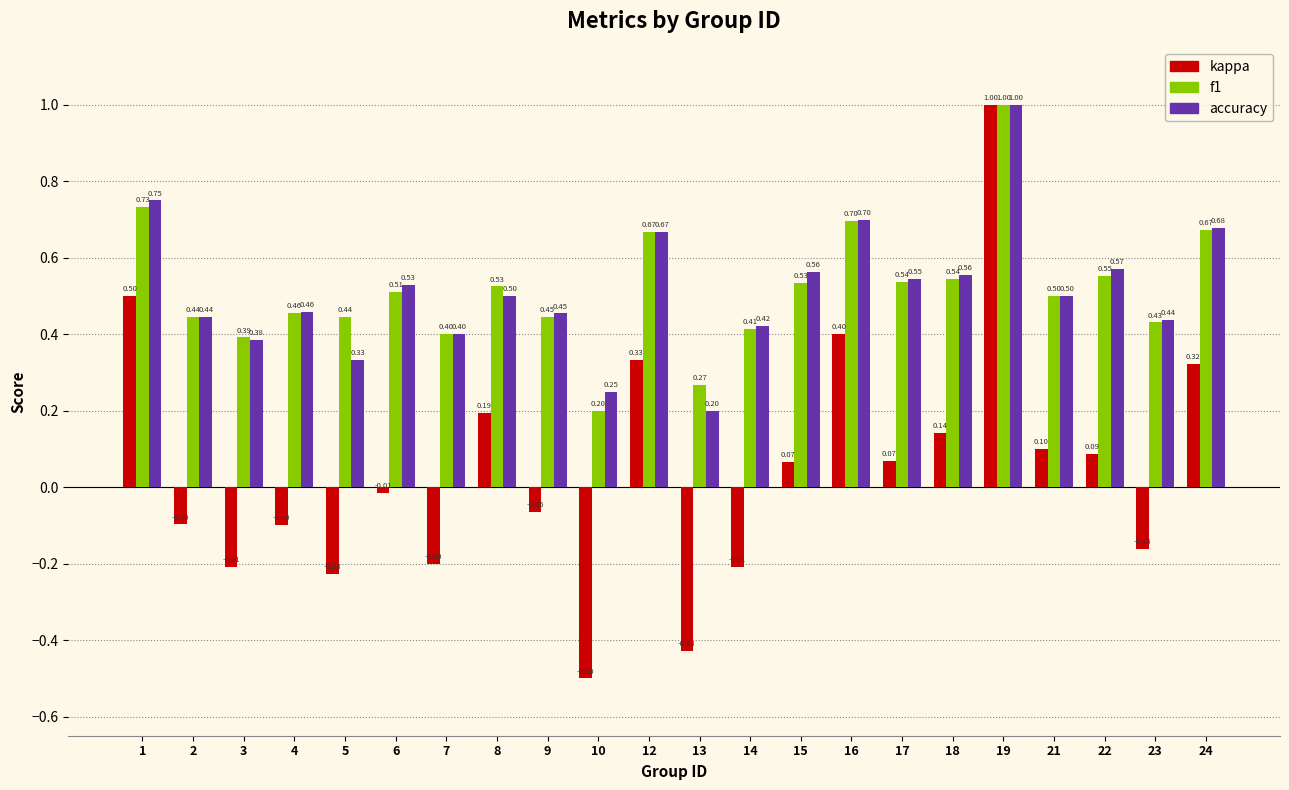

True or false: kappa has a value of -0.2 at 7.

True